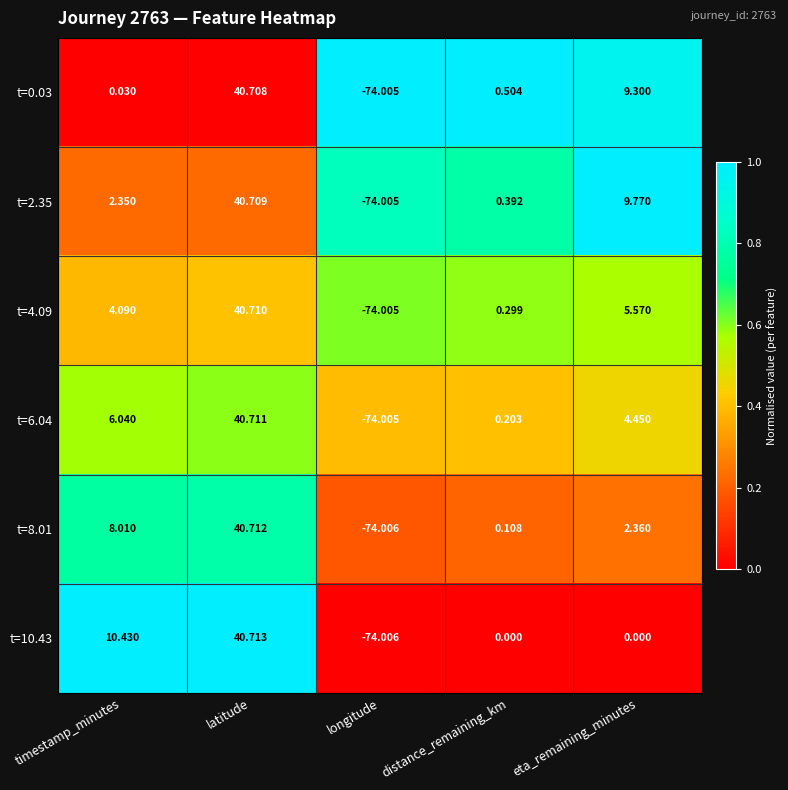

List the series in order of their peak value, highest first.

t=10.43, t=8.01, t=6.04, t=4.09, t=2.35, t=0.03